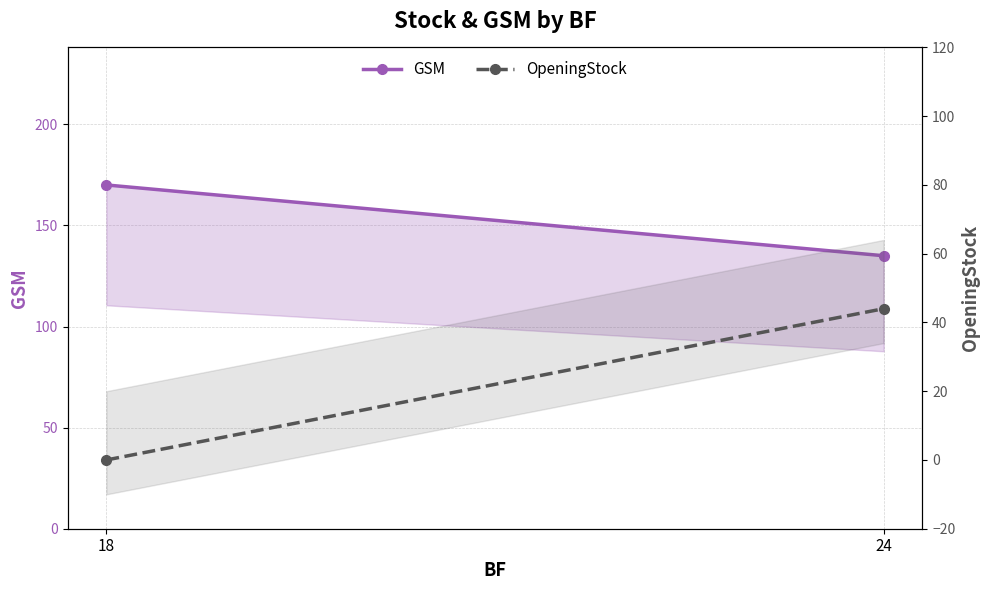

Rank the series by their average value, from highest to lowest.

GSM, OpeningStock